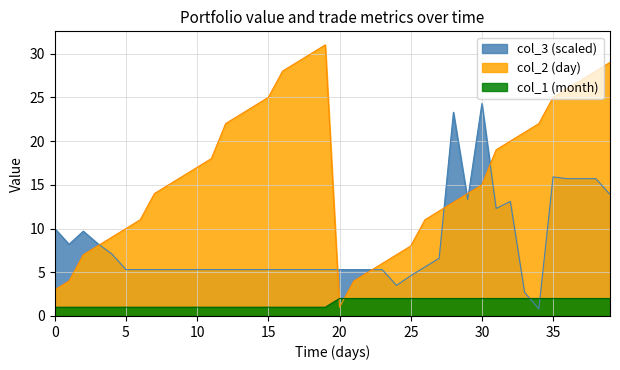

Rank the series by their average value, from highest to lowest.

col_2 (day), col_3 (scaled), col_1 (month)